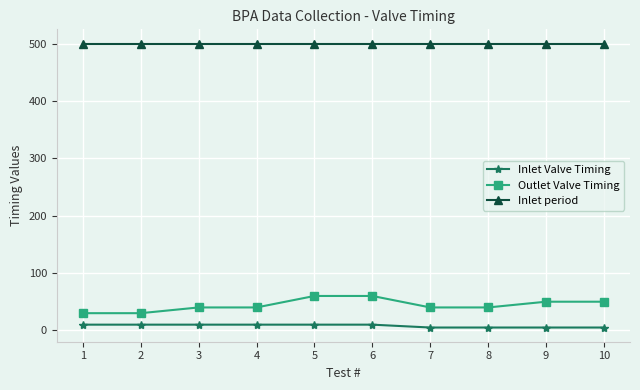

What is the sum of all Inlet period values?

5000